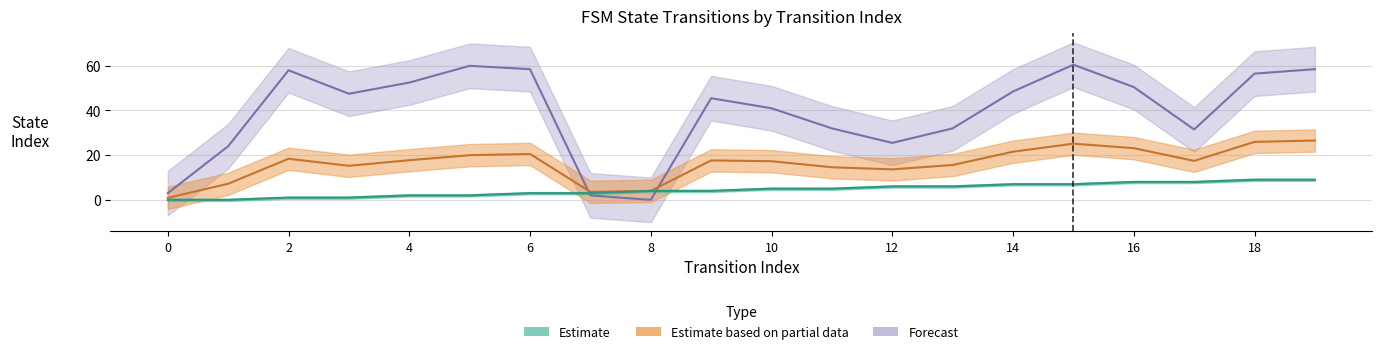

How many values in source_state are above zero?

18